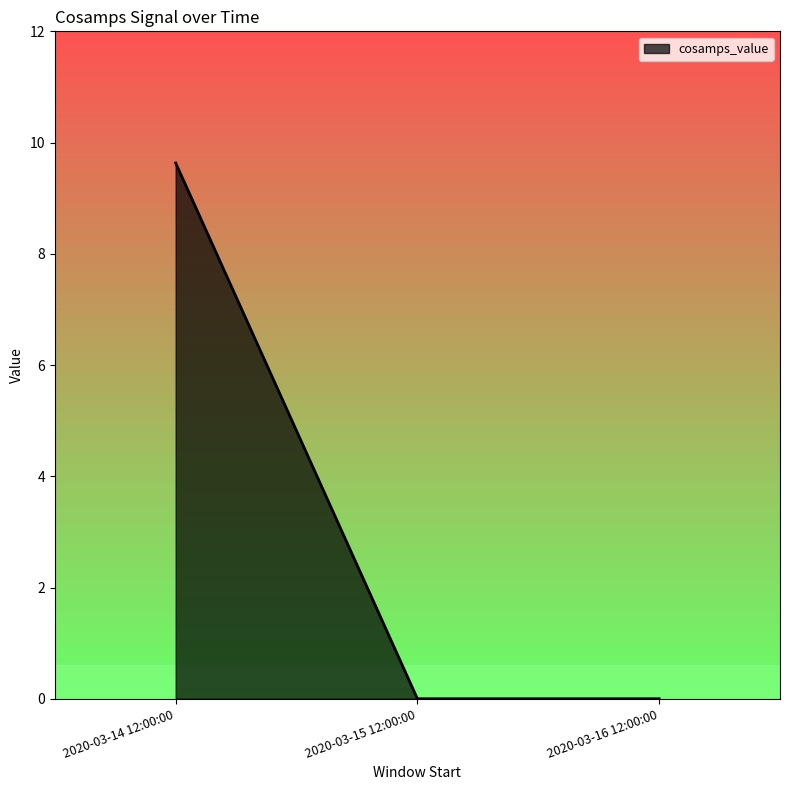

What position from the right is 2020-03-16 12:00:00?

1